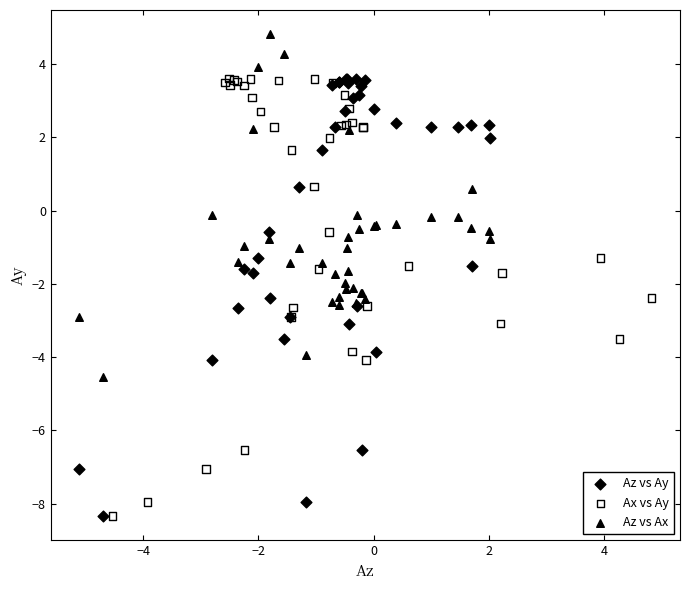

Which series reaches the maximum Y coordinate?

Az vs Ax